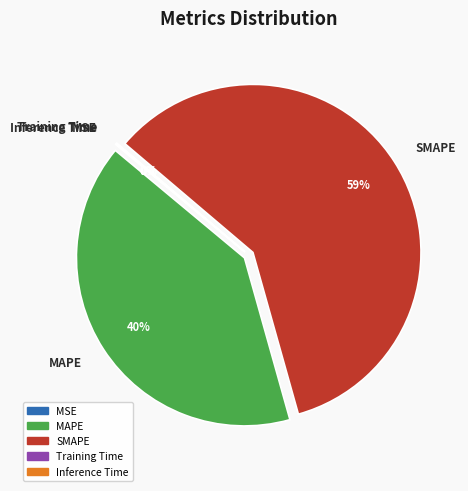

Approximately how many times larger is the value at SMAPE compared to MAPE?

1.5